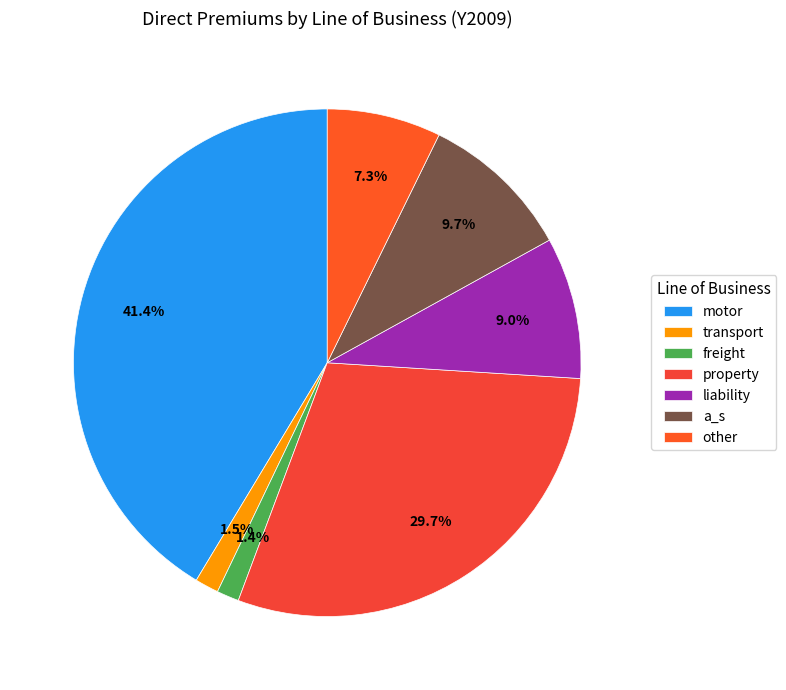

How many segments does this pie chart have?

7